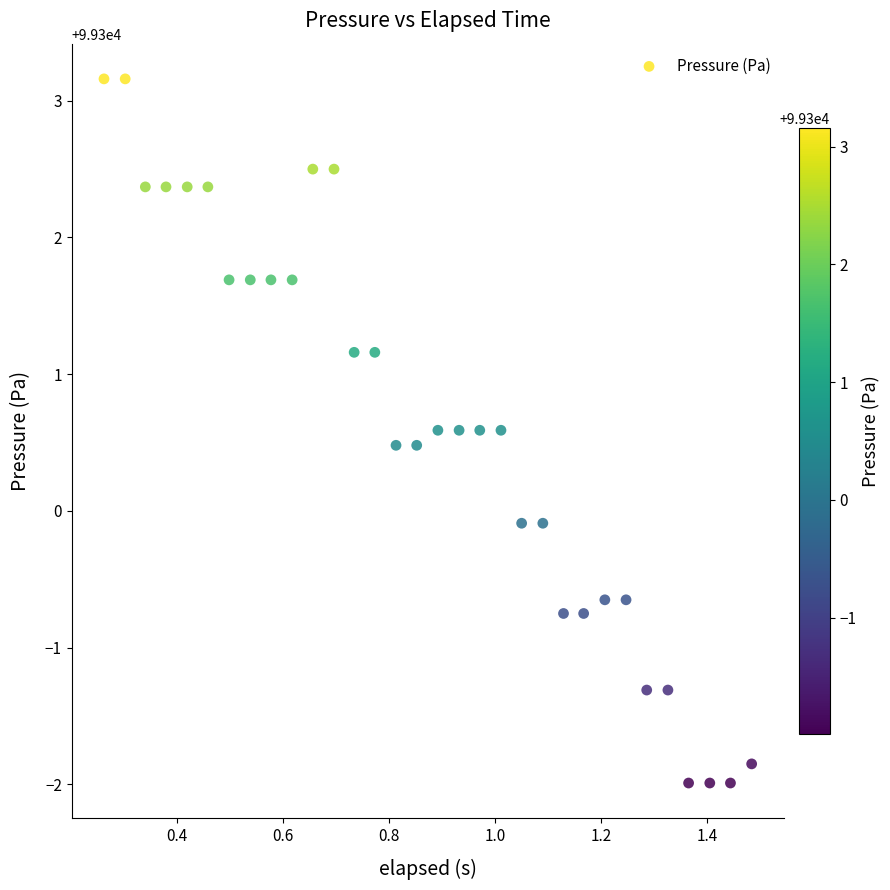

What is the range of X values (max minus min)?

1.2